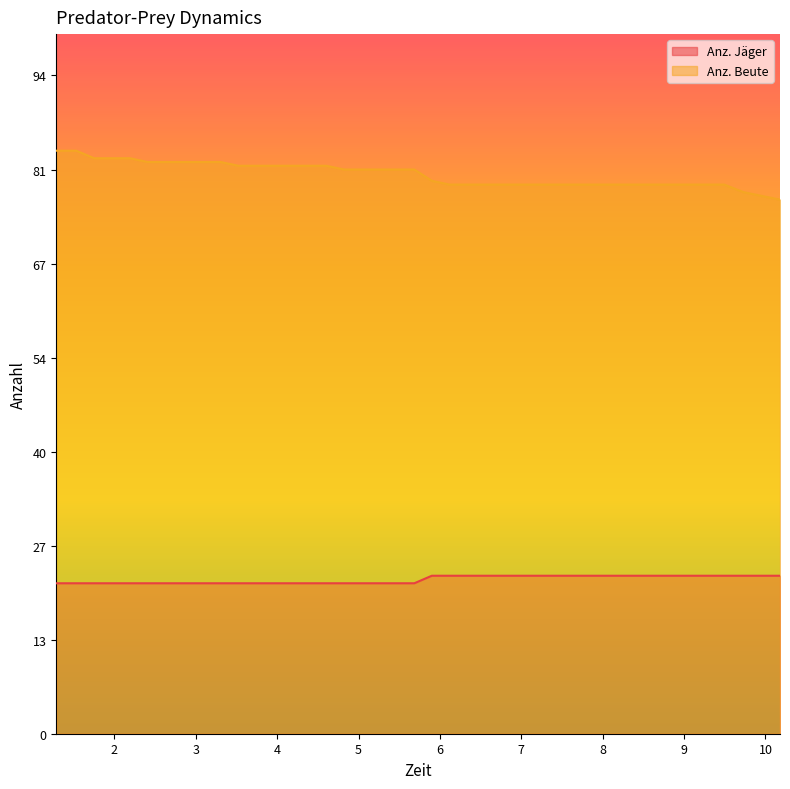

True or false: Anz. Beute and Anz. Jäger cross at least once.

False